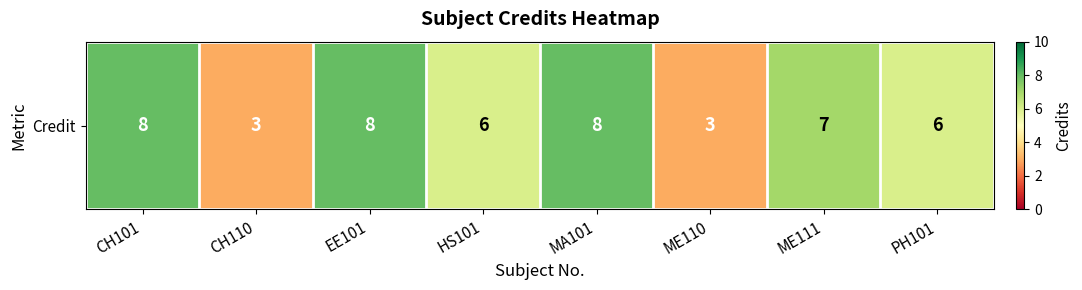

At which label does the data first exceed 7?

CH101